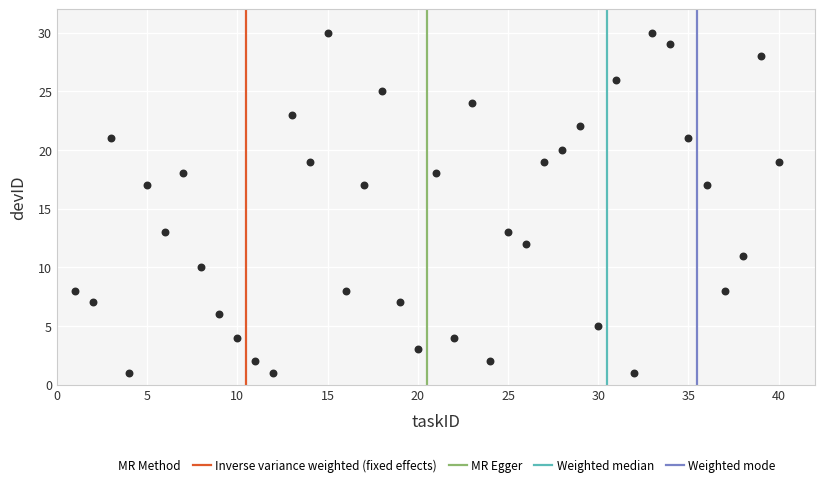

What is the range of Y values (max minus min)?

29